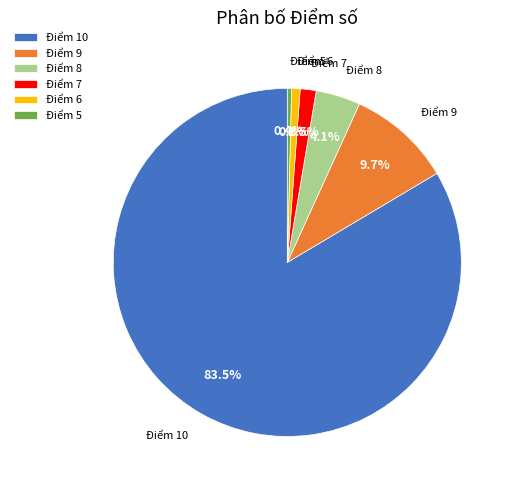

Does any single category account for the majority?

Yes